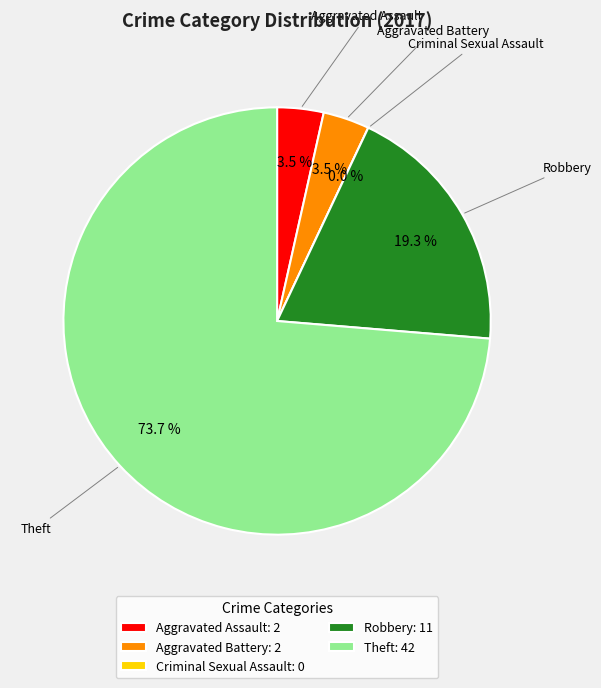

Which category has the smallest portion of the pie?

Criminal Sexual Assault